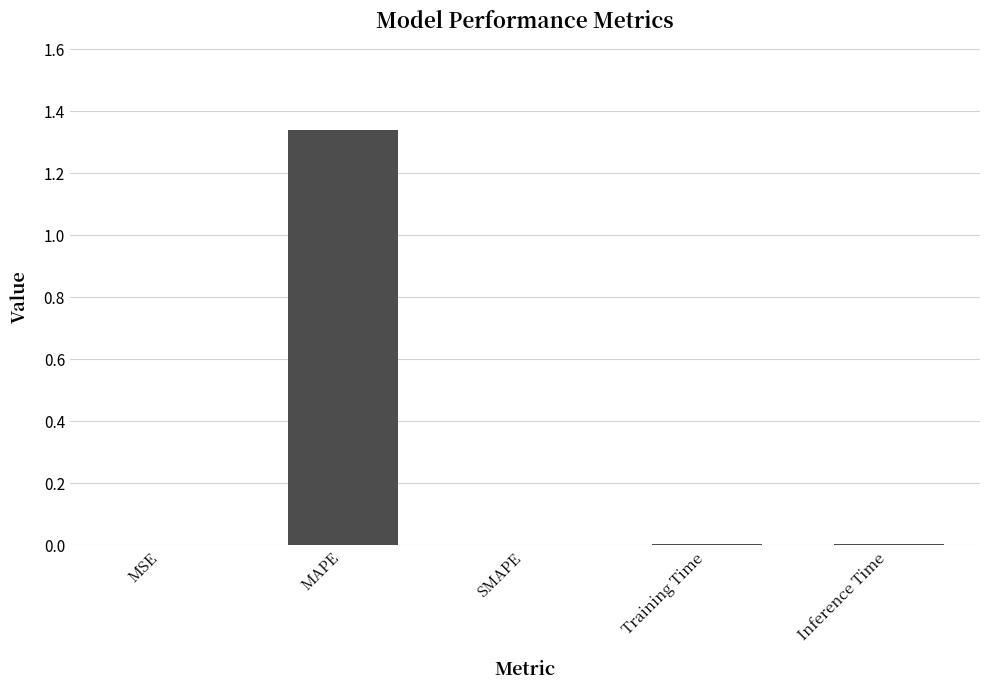

The chart shows a value of 0.0 at SMAPE. True or false?

True